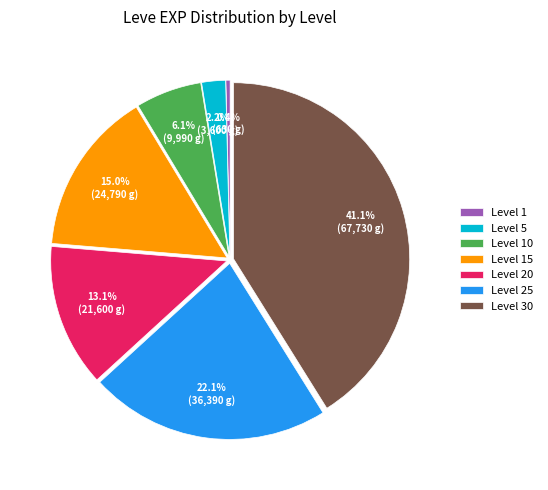

Is Level 25 the majority of the pie?

No